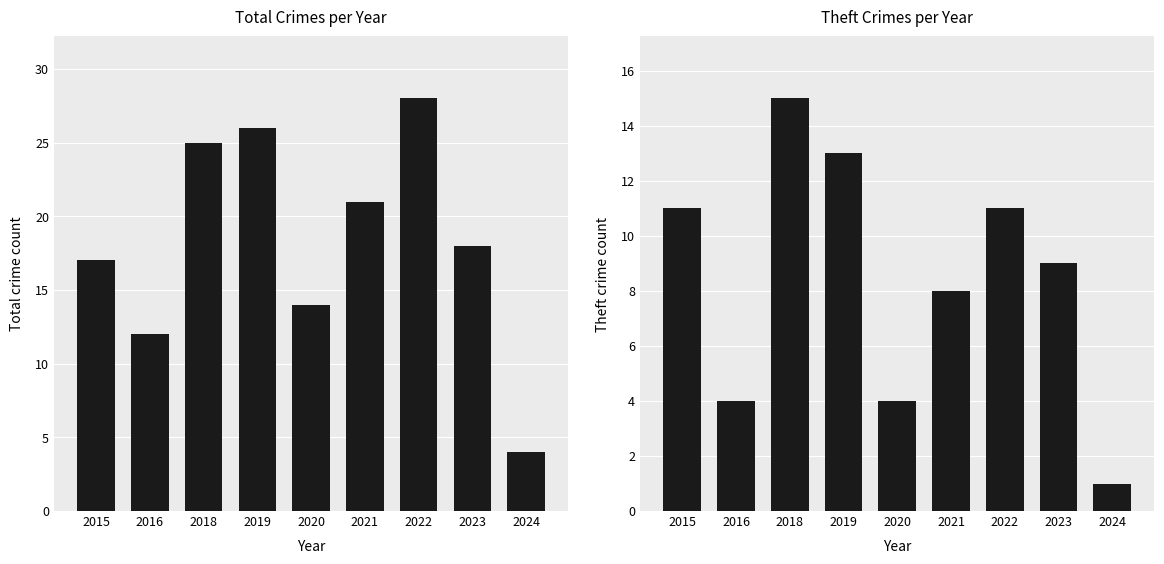

How many series are shown in this chart?

2